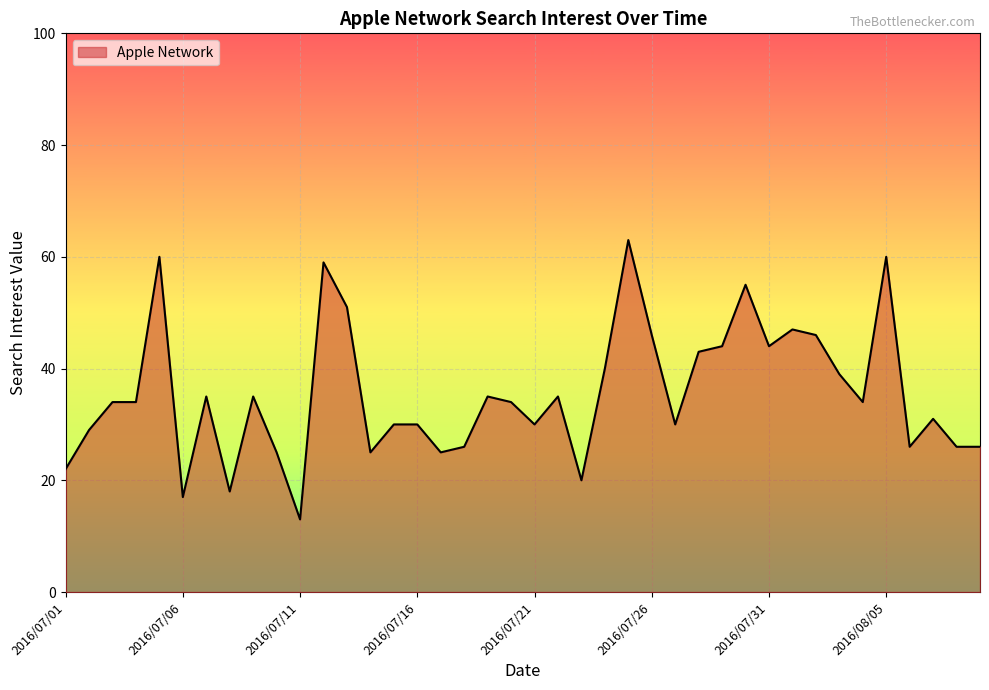

Reading left to right, transcribe all the data shown in this chart.

22	29	34	34	60	17	35	18	35	25	13	59	51	25	30	30	25	26	35	34	30	35	20	40	63	46	30	43	44	55	44	47	46	39	34	60	26	31	26	26